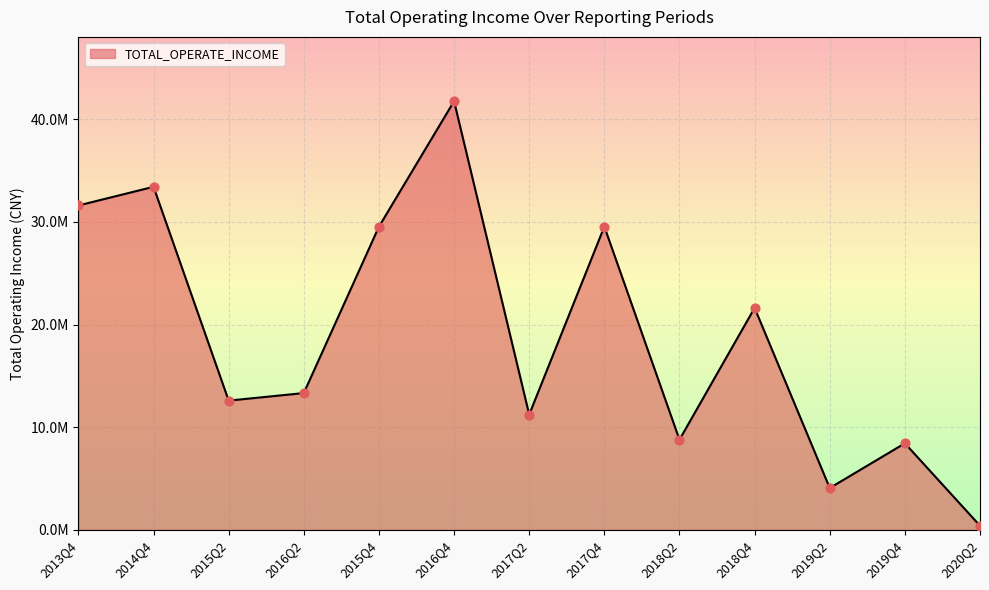

What is the ratio of the value at 2013Q4 to the value at 2017Q4?

1.1